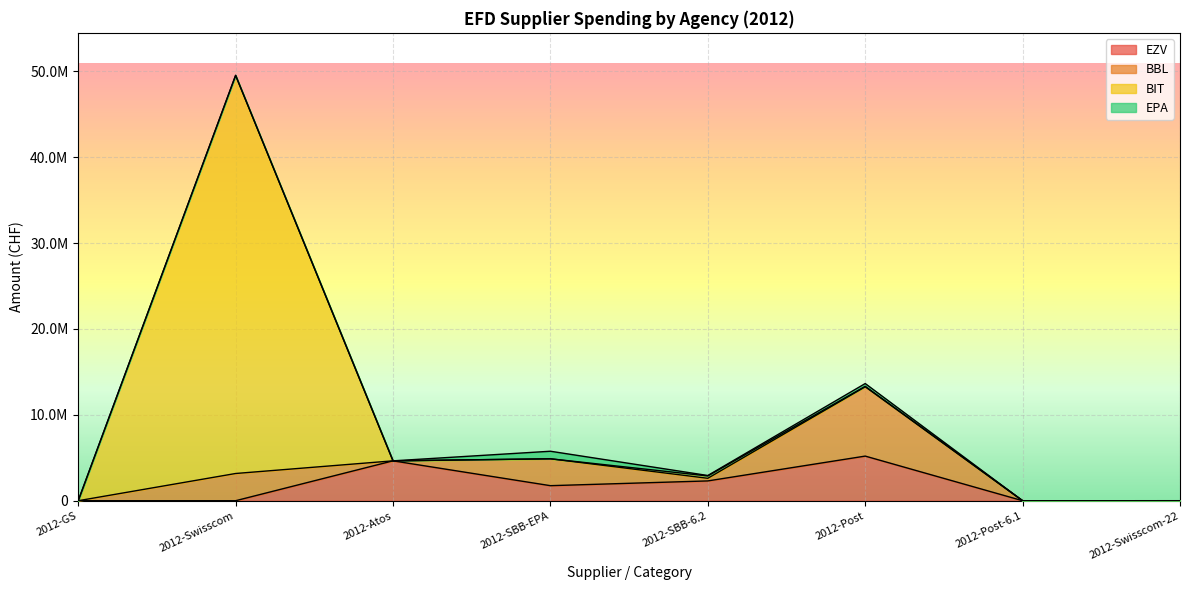

Rank the series by their maximum value, from highest to lowest.

BIT, BBL, EZV, EPA